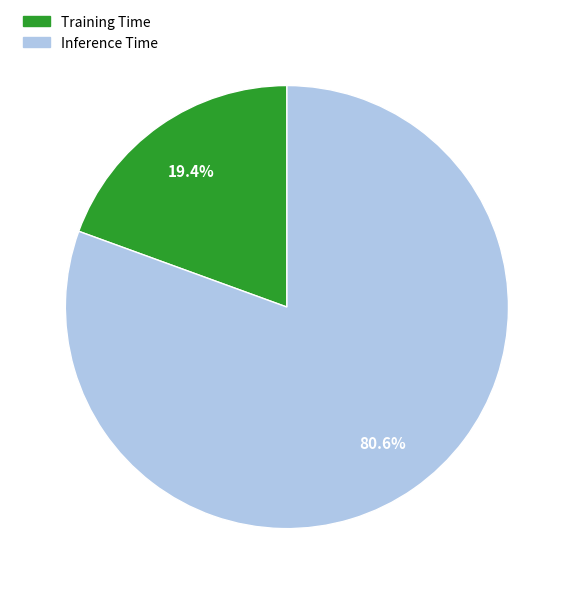

How many slices are in this pie chart?

2